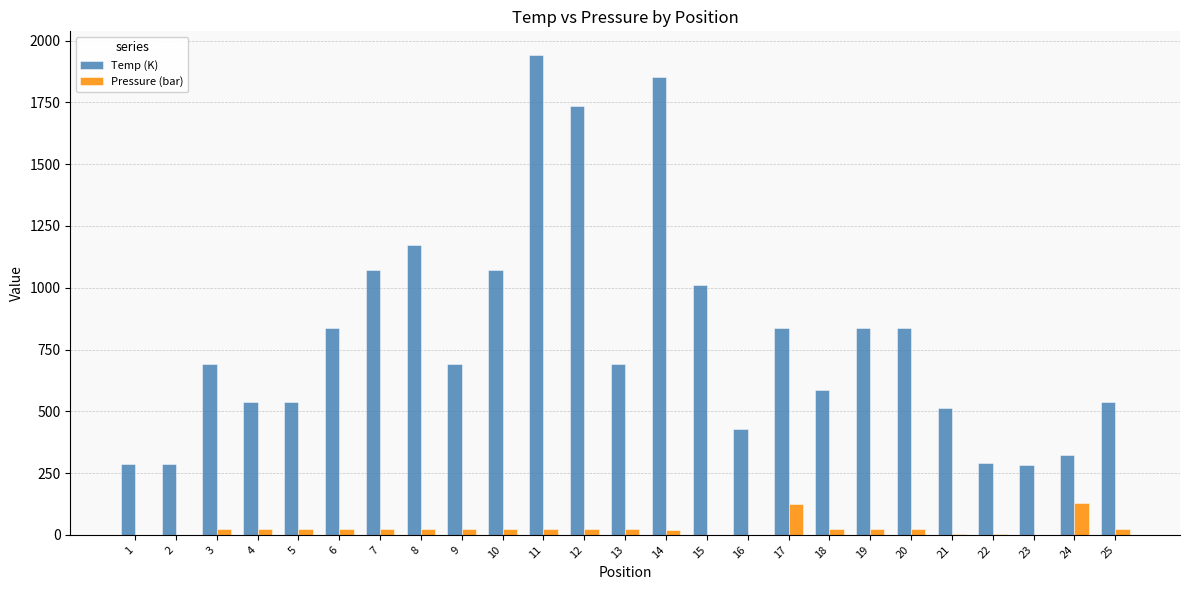

What is the sum of all Pressure (bar) values?

636.4